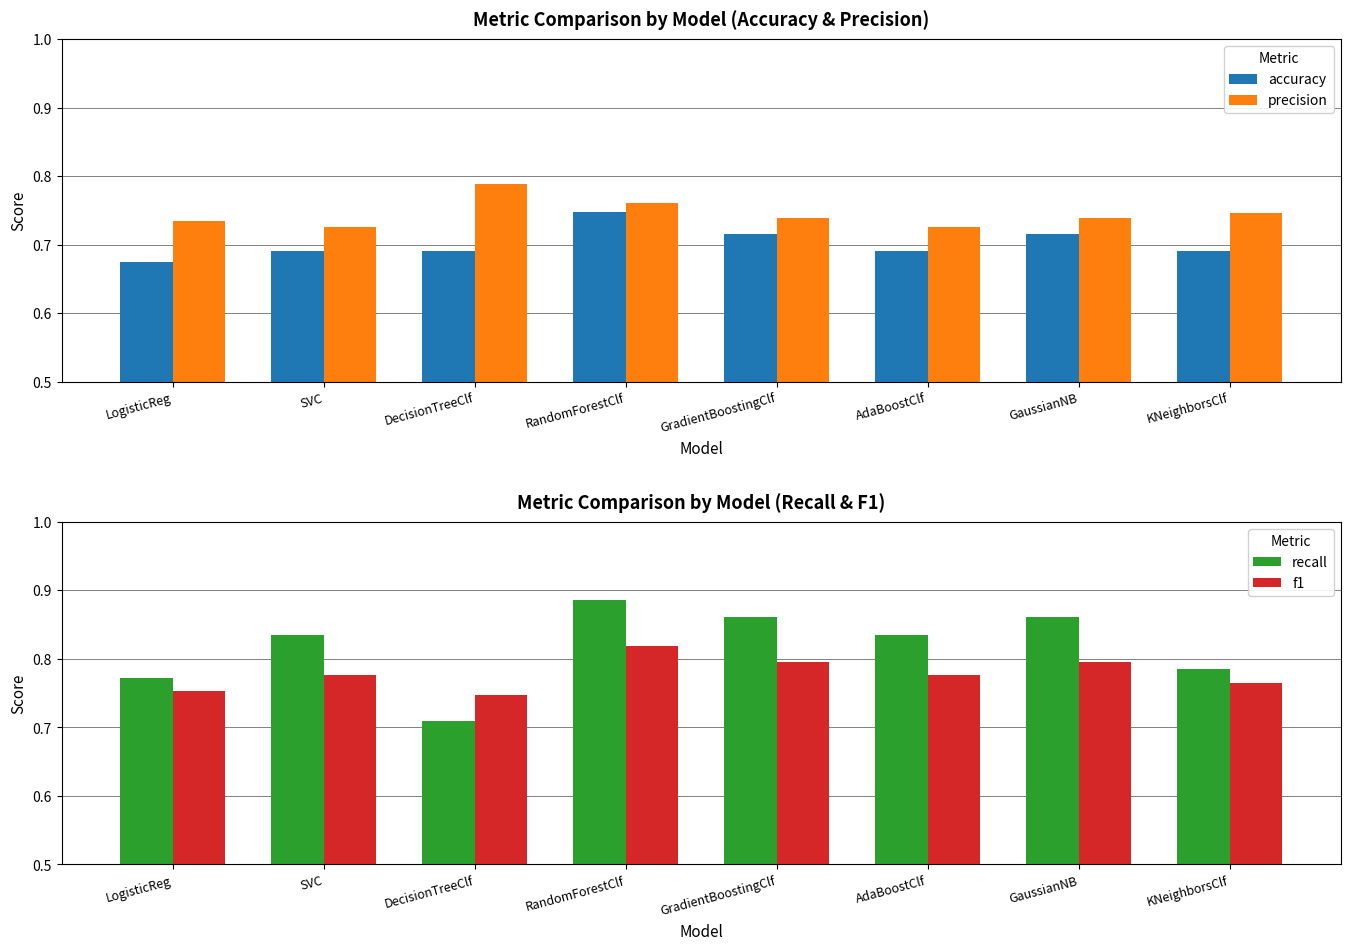

How many bars are there in each group?

4